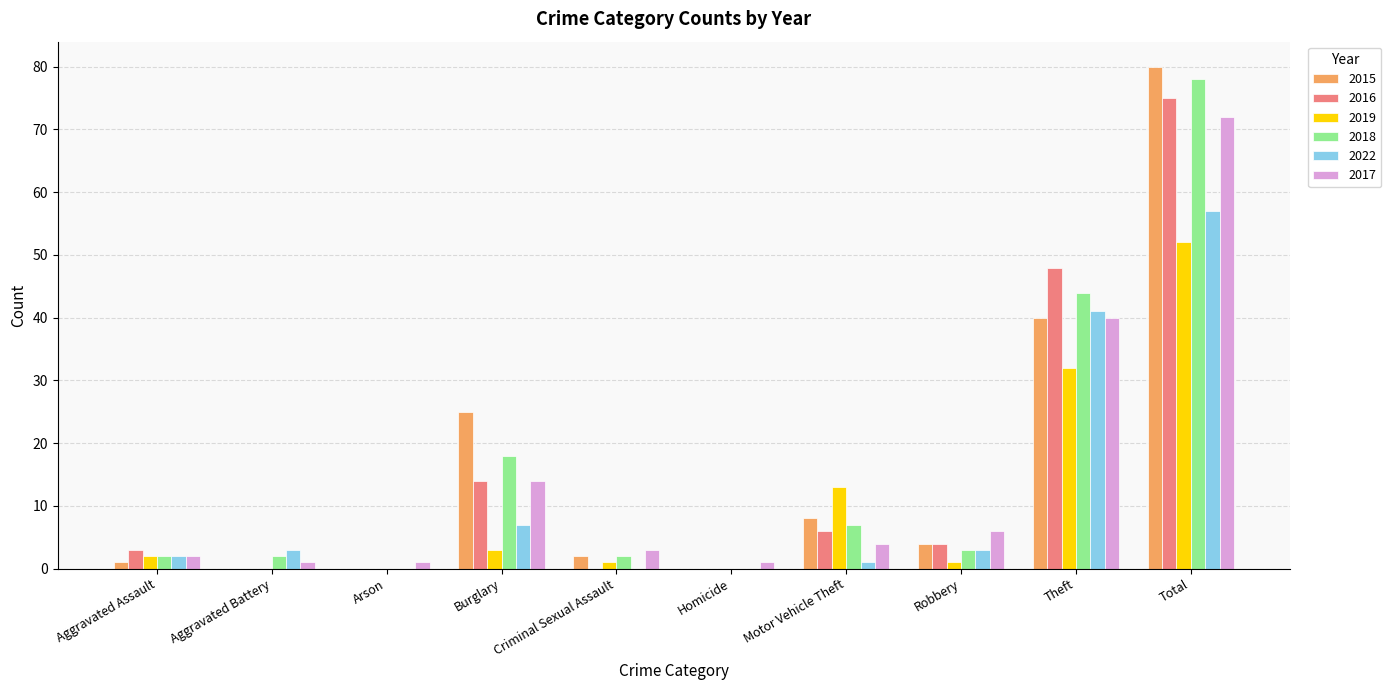

The 2016 series shows 26 at Criminal Sexual Assault. True or false?

False